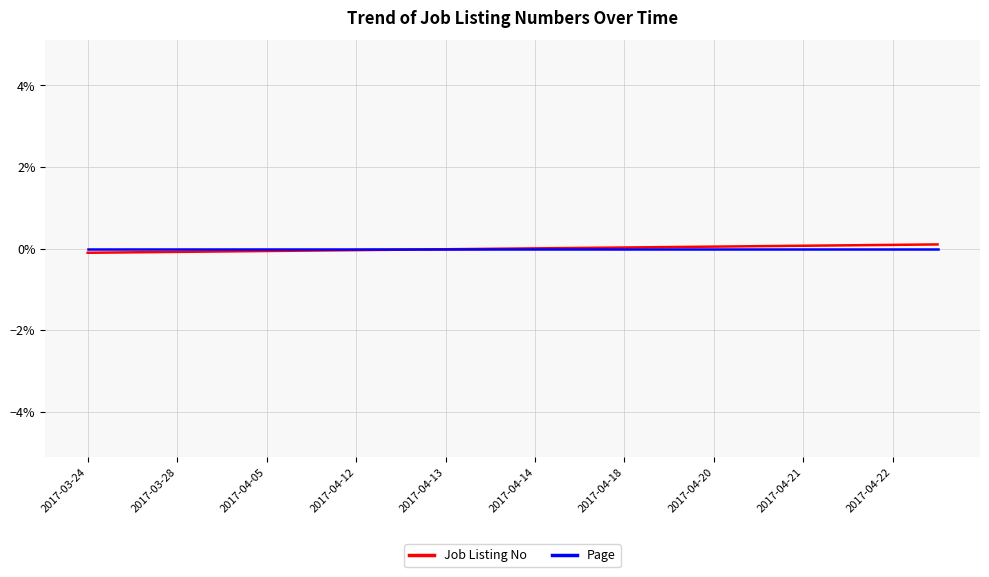

Does the chart have visible grid lines?

Yes